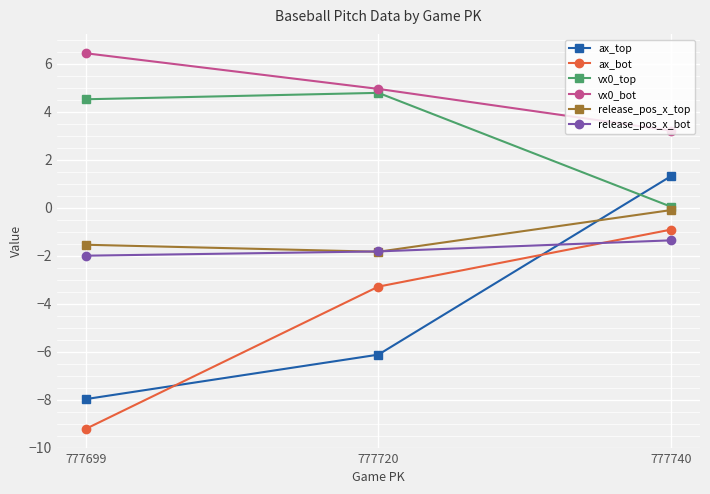

How many data points in release_pos_x_top are less than -1?

2